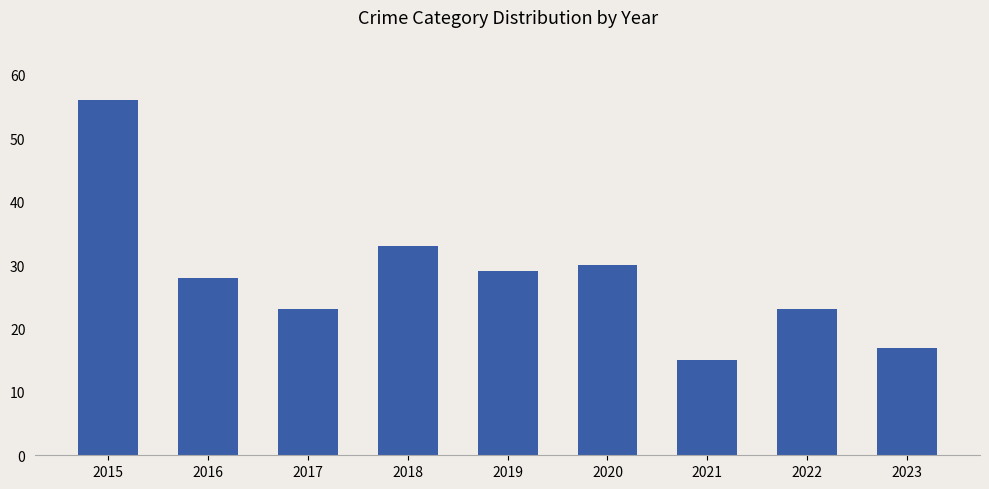

The value at 2015 is 56. True or false?

True